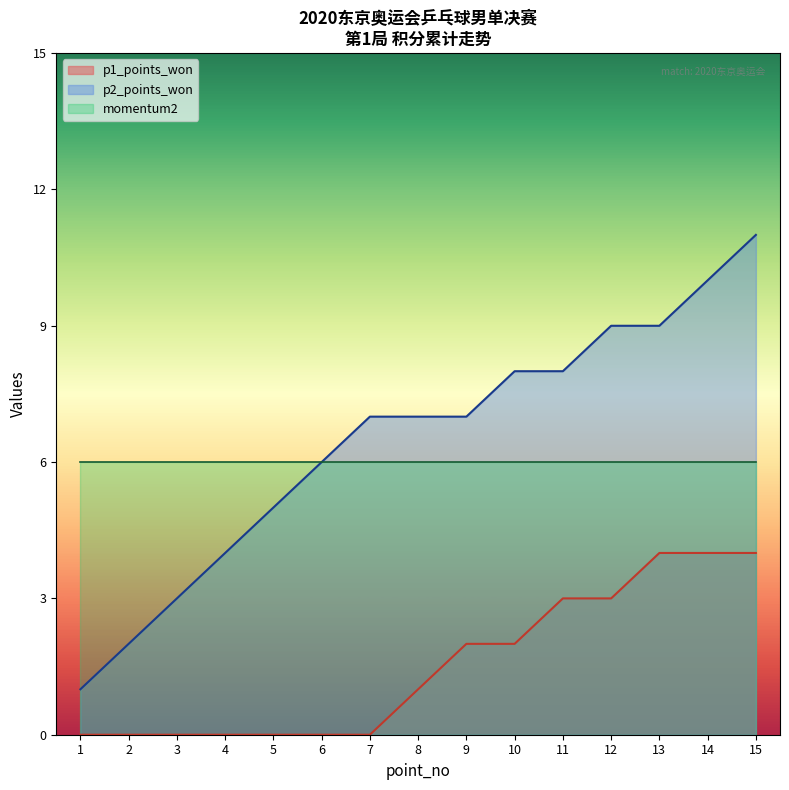

Which series has the widest spread of values?

p2_points_won